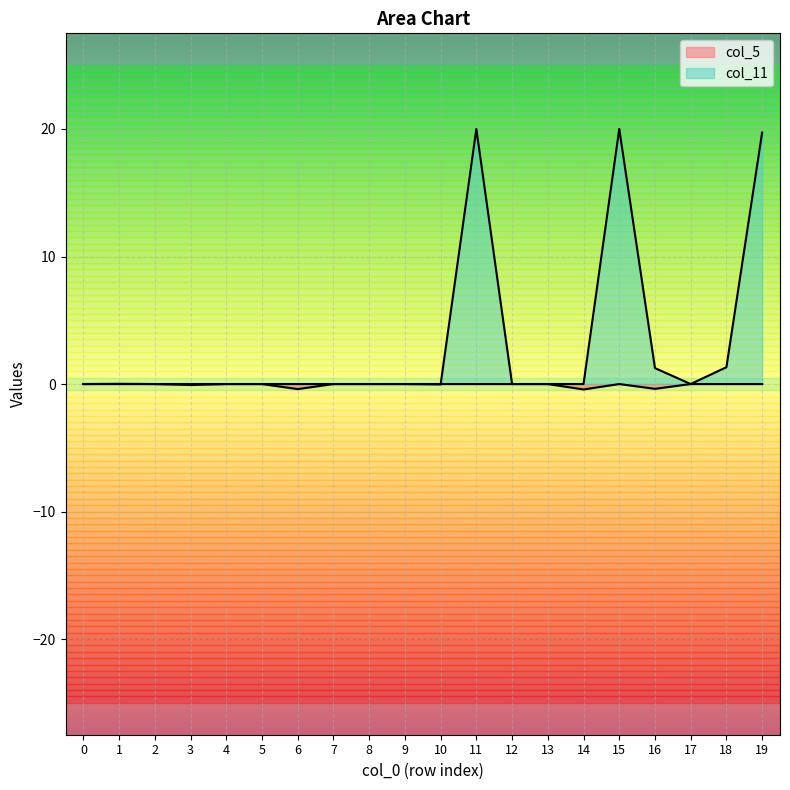

Reading right to left, what are all the values shown in this chart?

col_5: 19=0.0	18=0.0	17=0.0	16=-0.4	15=0.0	14=-0.4	13=0.0	12=-0.0	11=0.0	10=-0.0	9=0.0	8=0.0	7=-0.0	6=-0.4	5=0.0	4=-0.0	3=-0.1	2=-0.0	1=0.0	0=0.0
col_11: 19=19.7	18=1.3	17=0.0	16=1.2	15=20.0	14=0.0	13=0.0	12=0.0	11=20.0	10=-0.0	9=0.0	8=0.0	7=0.0	6=0.0	5=-0.0	4=0.0	3=0.0	2=0.0	1=0.0	0=0.0